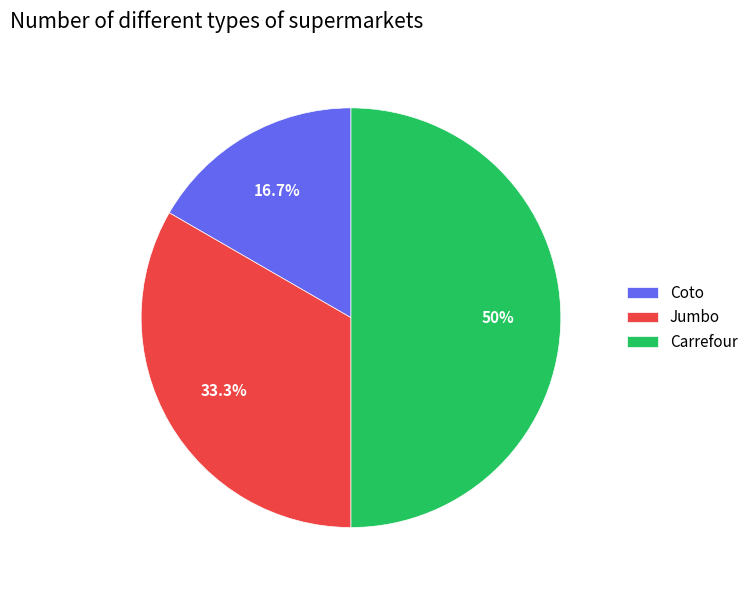

To the nearest percent, what is the combined percentage of Jumbo and Carrefour?

83%